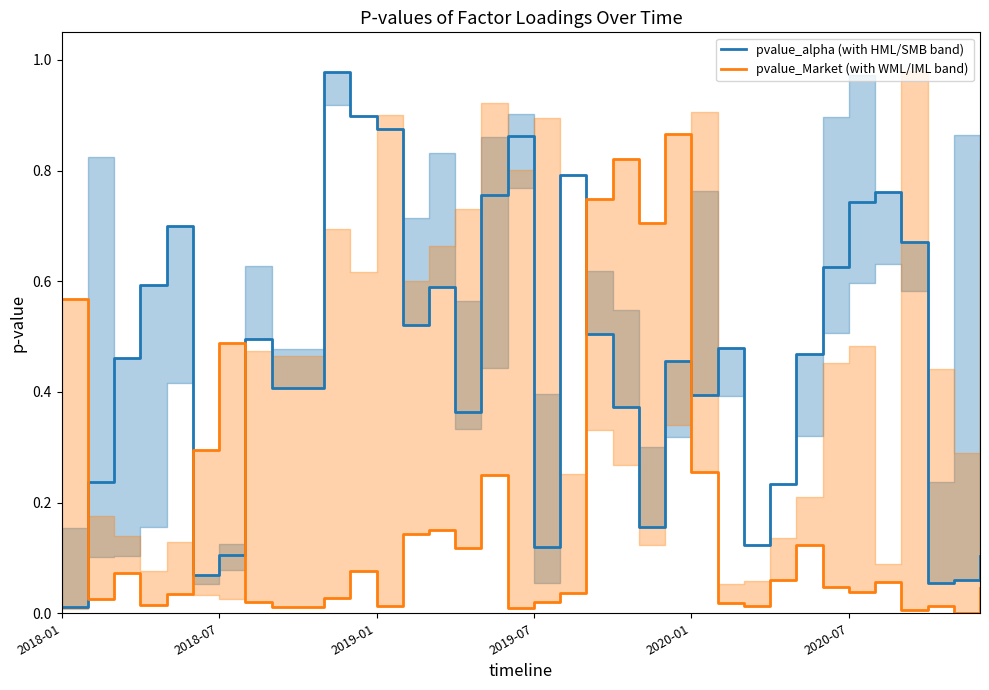

The value of pvalue_Market (with WML/IML band) at 13 is 0.1. True or false?

True